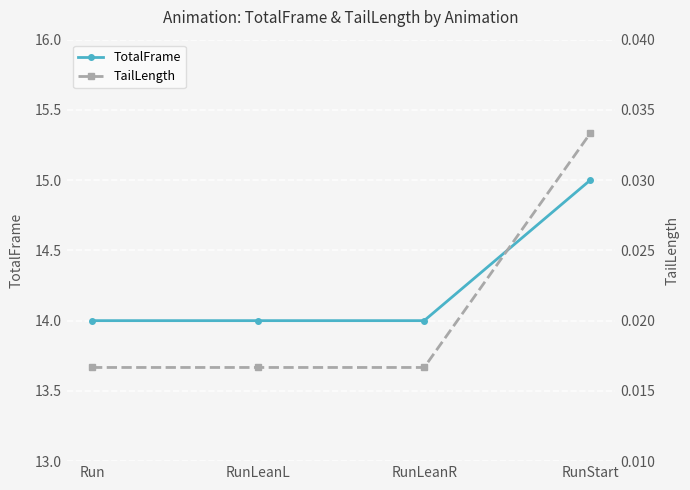

What is the spread (max minus min) of values at Run?

14.0